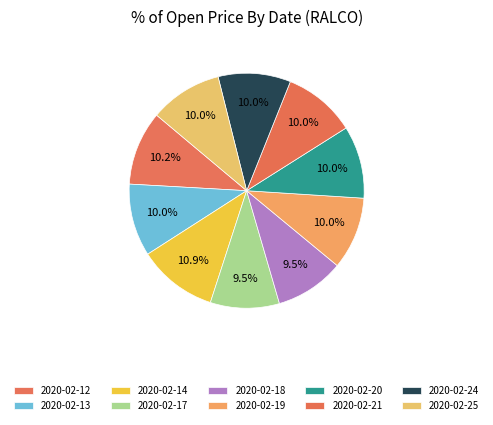

How many segments does this pie chart have?

10